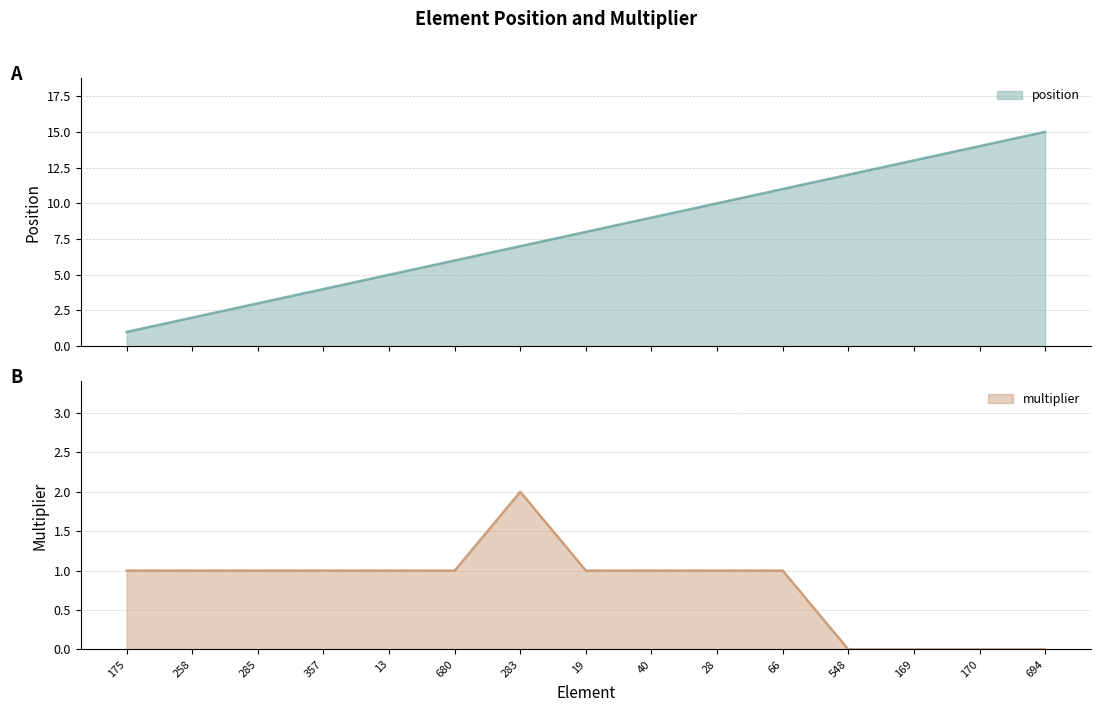

Rank the series by their average value, from highest to lowest.

position, multiplier